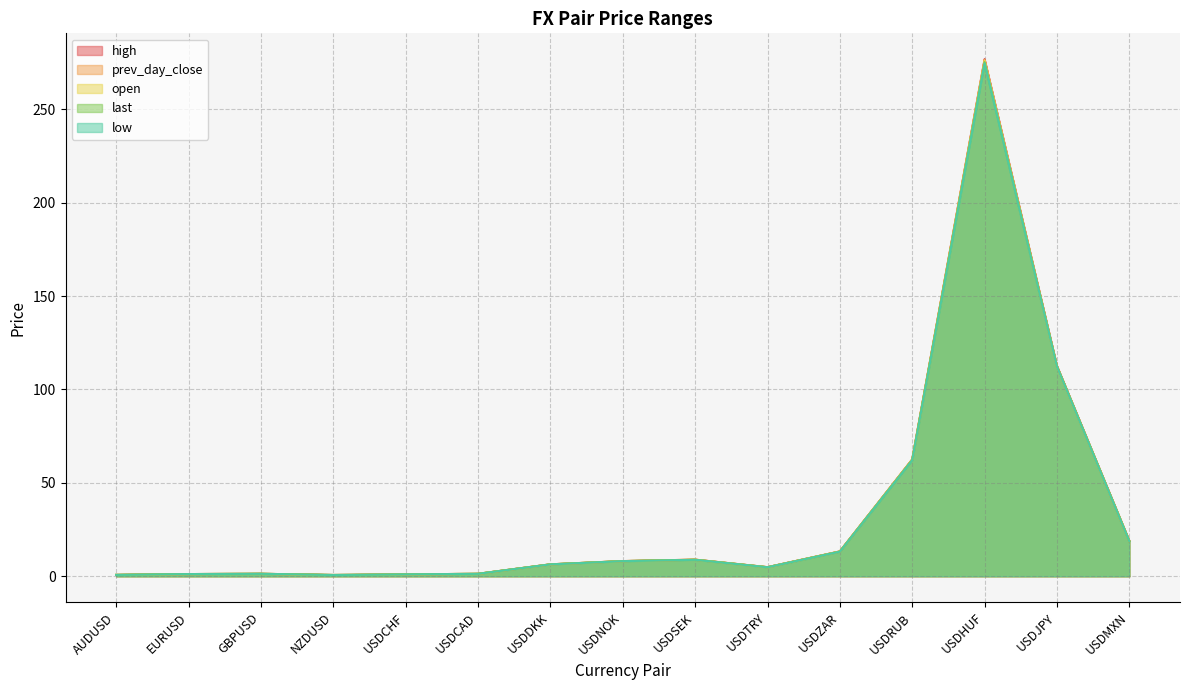

What is the difference between the high values at USDJPY and USDNOK?

104.4